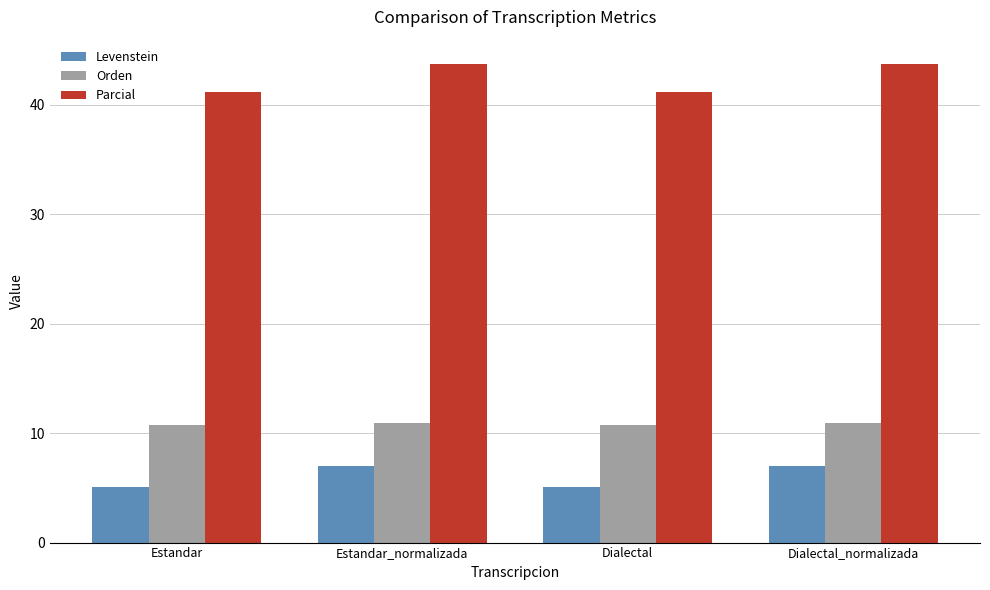

At which label does Levenstein first exceed 6?

Estandar_normalizada